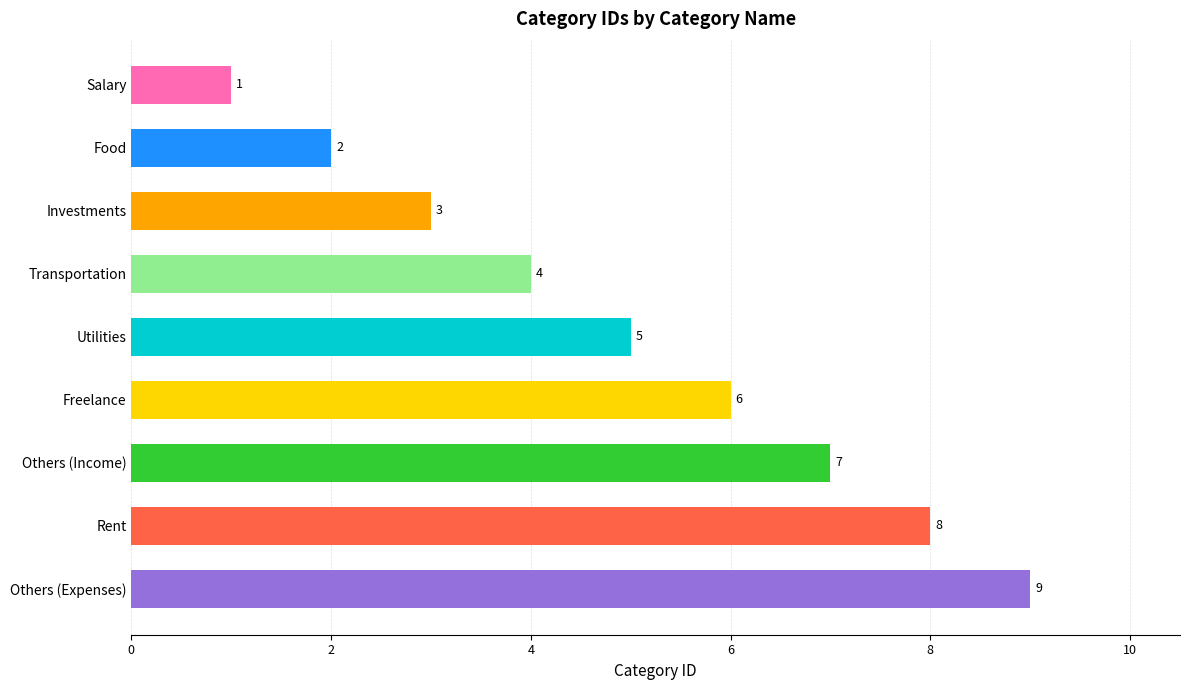

The chart shows a value of 8 at Utilities. True or false?

False